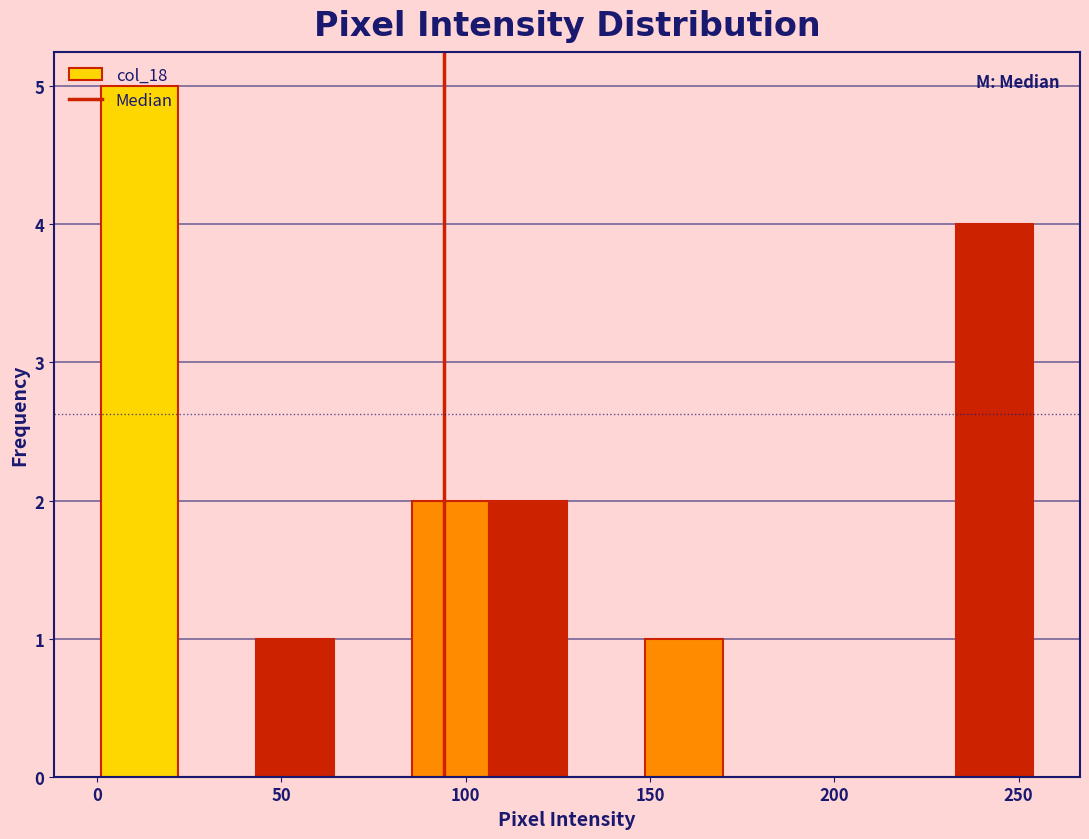

Reading left to right, list every bar in this chart as the range it spans on the x-axis followed by its height. Neither the bar edges nor the heights are printed on the chart, so give them approximately, as read against the axes.

0 to 20: 5
20 to 45: 0
45 to 65: 1
65 to 85: 0
85 to 105: 2
105 to 130: 2
130 to 150: 0
150 to 170: 1
170 to 190: 0
190 to 210: 0
210 to 235: 0
235 to 255: 4